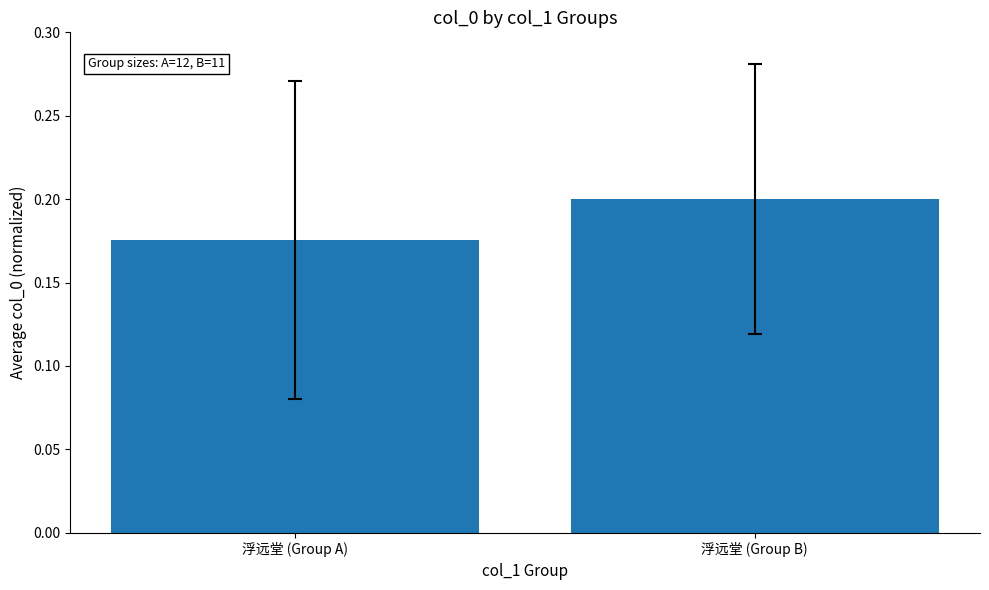

How many bars are there in total?

2